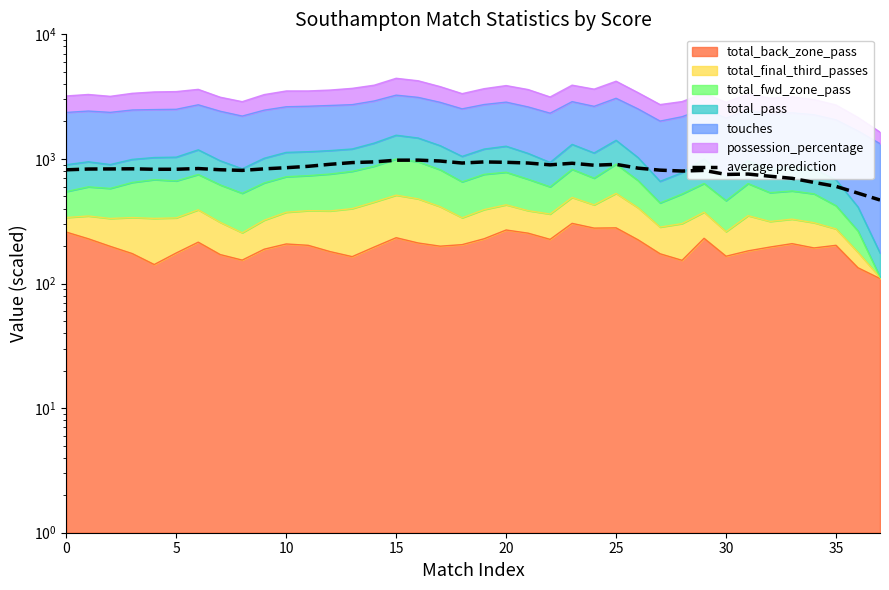

Where is the first local maximum?

15